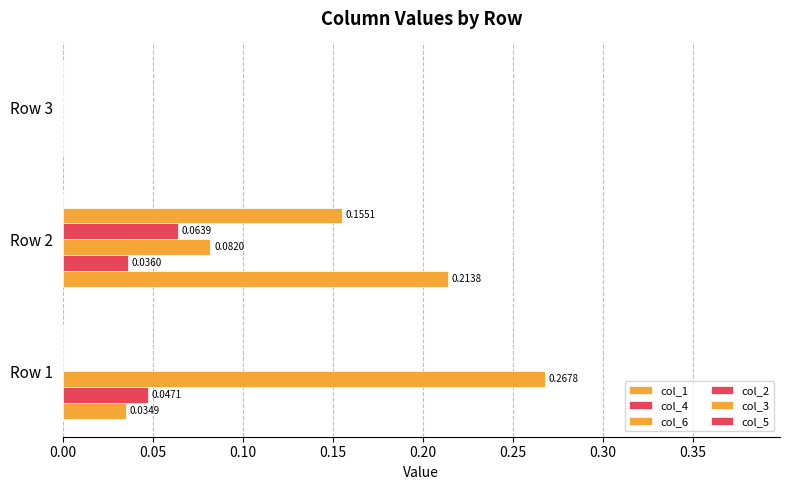

Count the number of data series in this chart.

5